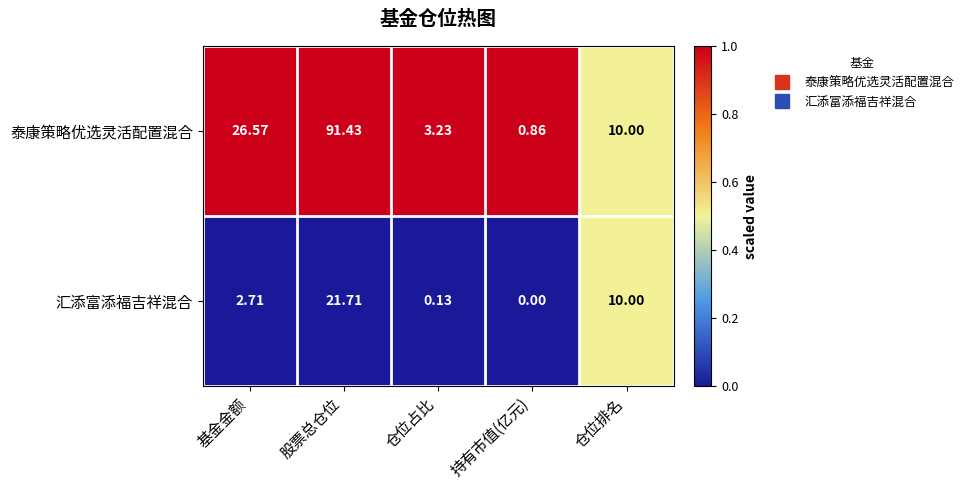

List the series in order of their overall mean, lowest first.

汇添富添福吉祥混合, 泰康策略优选灵活配置混合